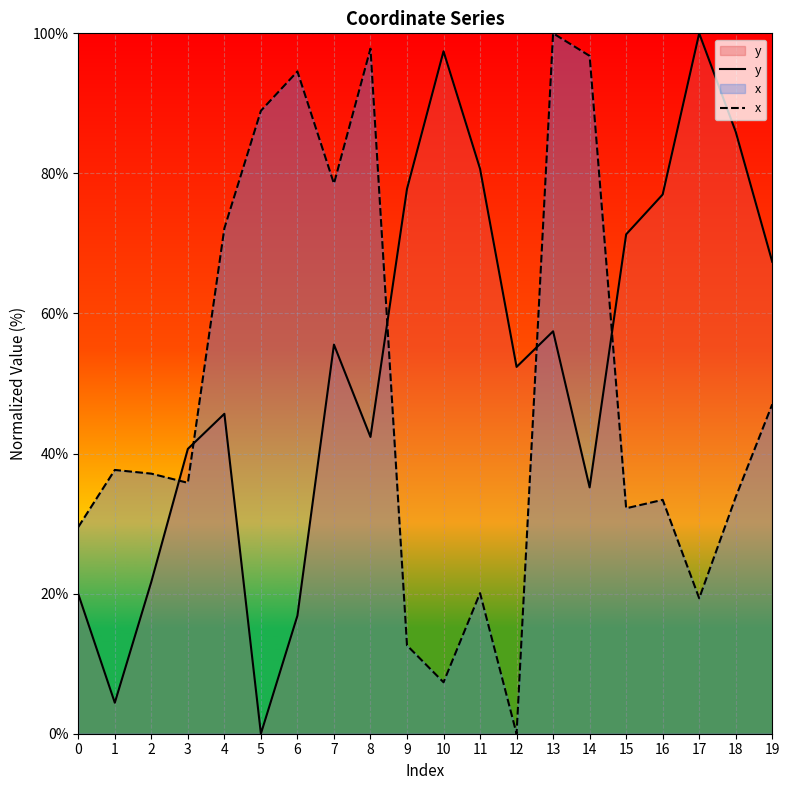

Reading left to right, what are all the values shown in this chart?

y: 0=19.9	1=4.4	2=21.7	3=40.7	4=45.7	5=0.0	6=16.9	7=55.6	8=42.4	9=77.8	10=97.4	11=80.7	12=52.4	13=57.5	14=35.2	15=71.3	16=77.0	17=100.0	18=85.9	19=67.4
x: 0=29.5	1=37.7	2=37.1	3=35.8	4=72.2	5=88.9	6=94.6	7=78.5	8=97.8	9=12.6	10=7.3	11=20.1	12=0.0	13=100.0	14=96.8	15=32.2	16=33.4	17=19.3	18=33.8	19=47.0